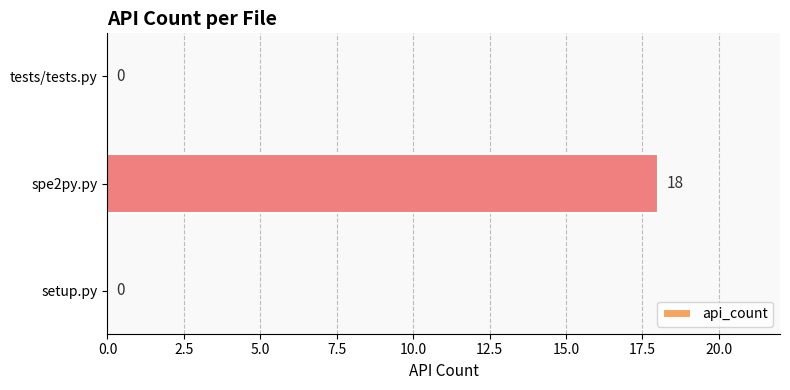

What is the greatest value displayed?

18